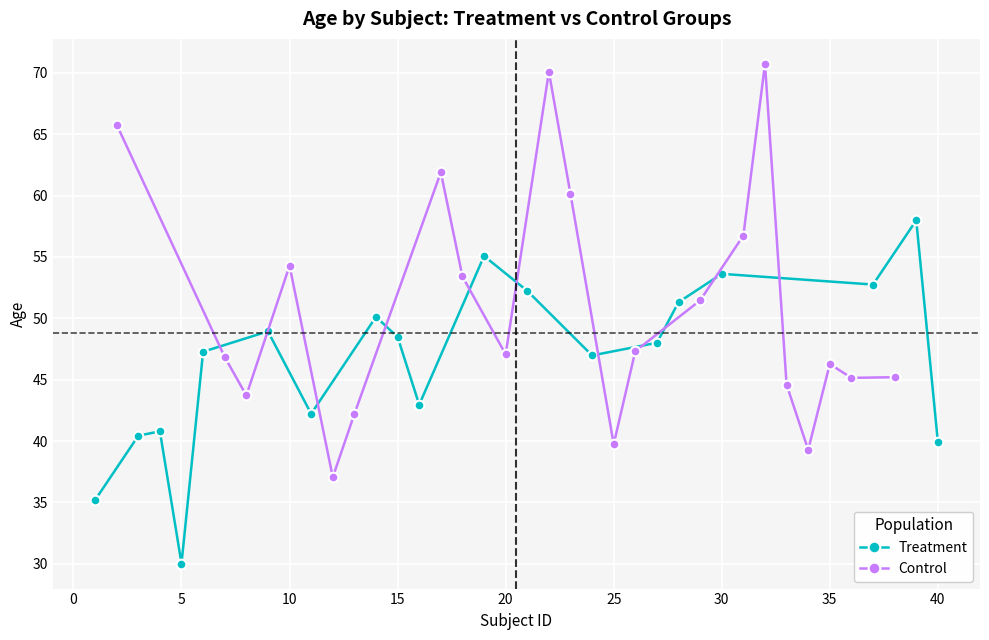

What is the maximum value for Treatment?

58.0